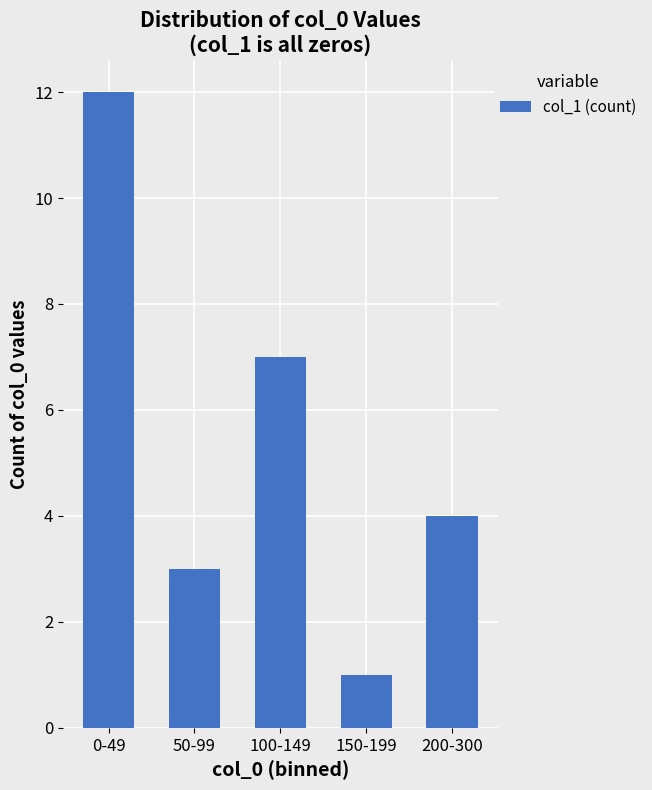

Are the bars horizontal?

No